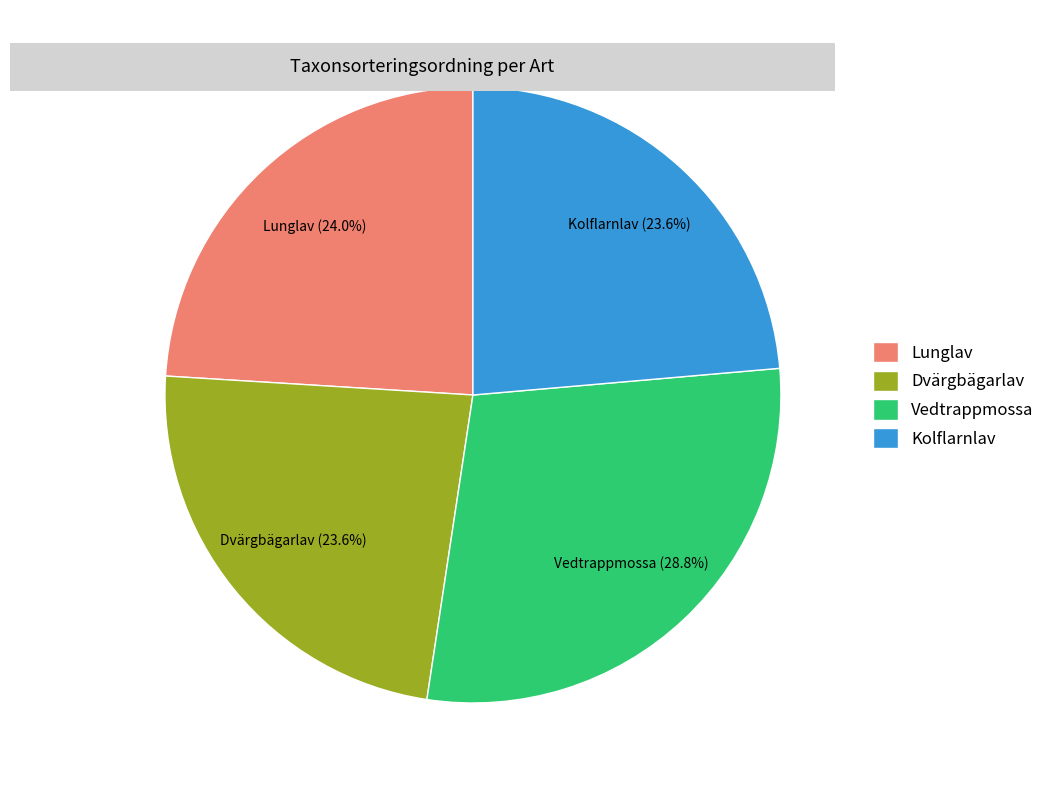

The Lunglav slice represents 35% of the pie. True or false?

False